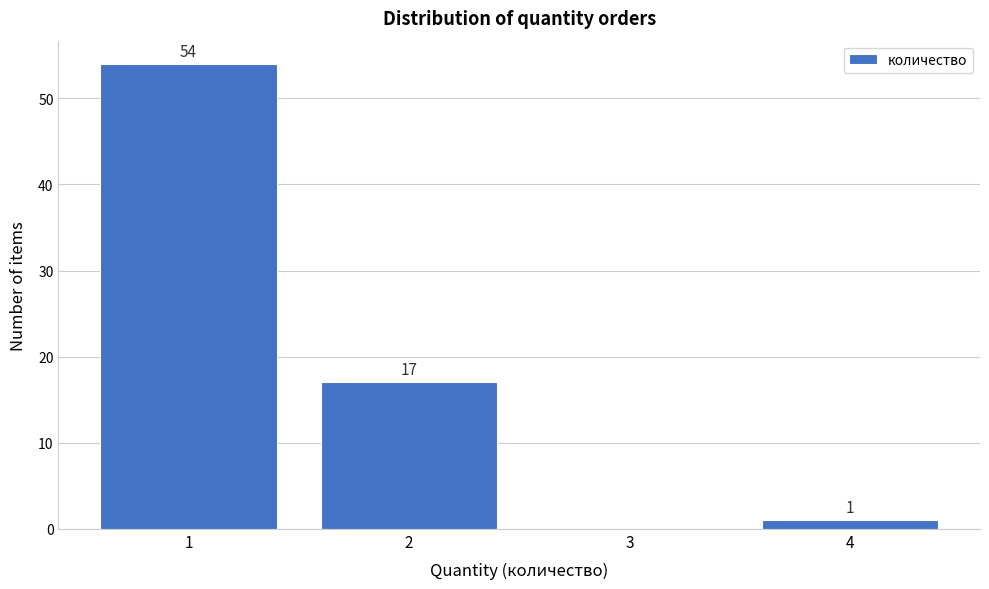

Reading right to left, what are all the values shown in this chart?

4=1	3=0	2=17	1=54